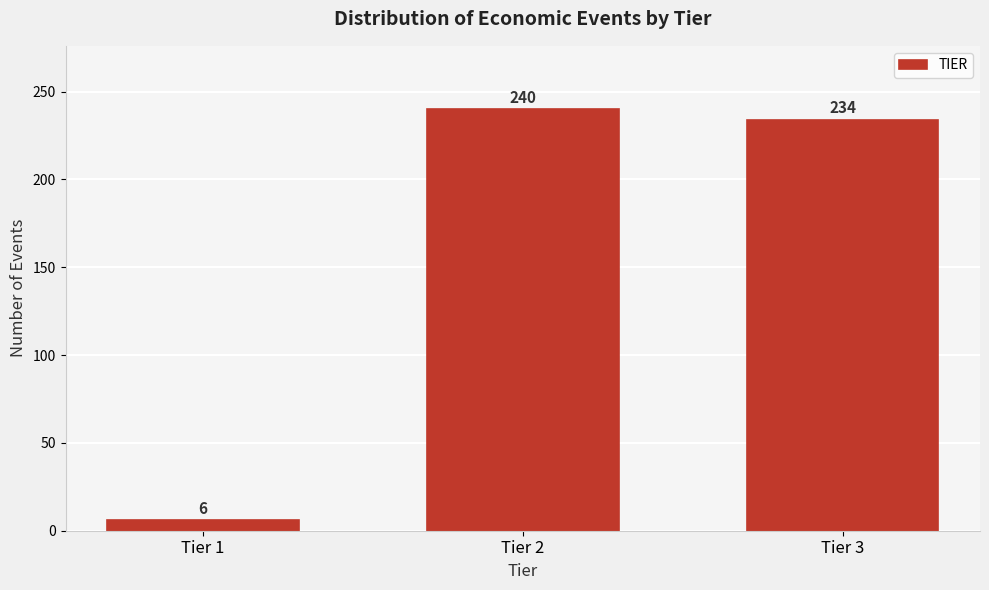

Reading right to left, what are all the values shown in this chart?

Tier 3=234	Tier 2=240	Tier 1=6